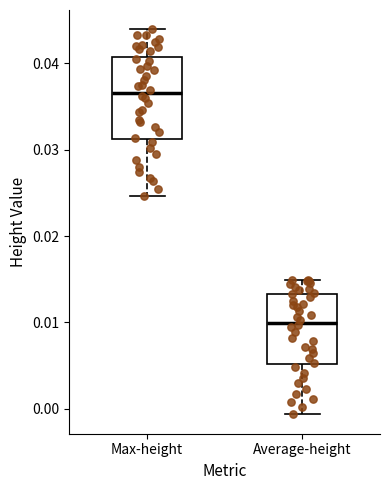

Where is the upper edge of the box for Average-height on the y-axis? The values are not printed on the chart, so give them approximately, as read against the axis.

0.013